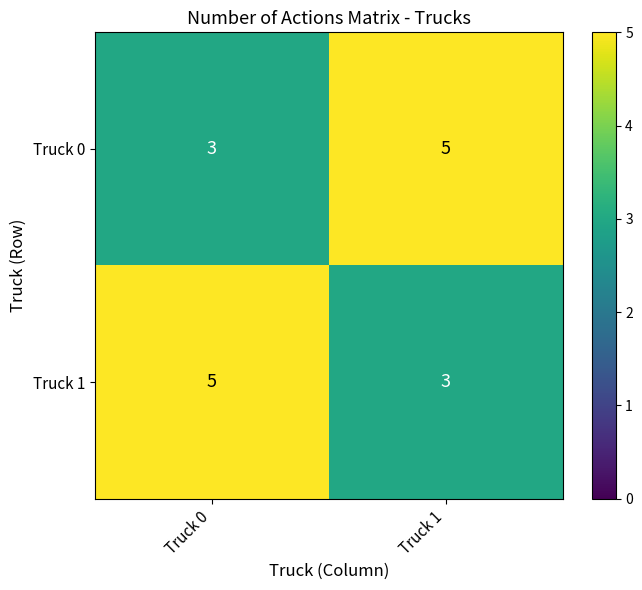

The value of Truck 0 at Truck 1 is 5. True or false?

True